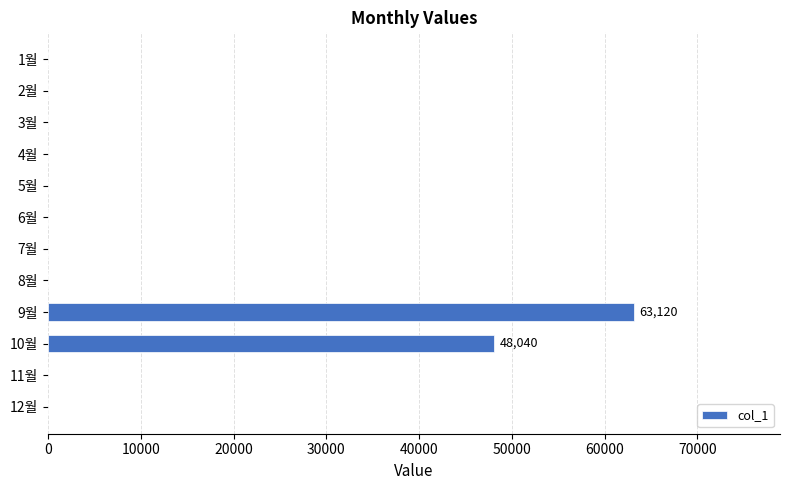

How many data points does each series have?

12